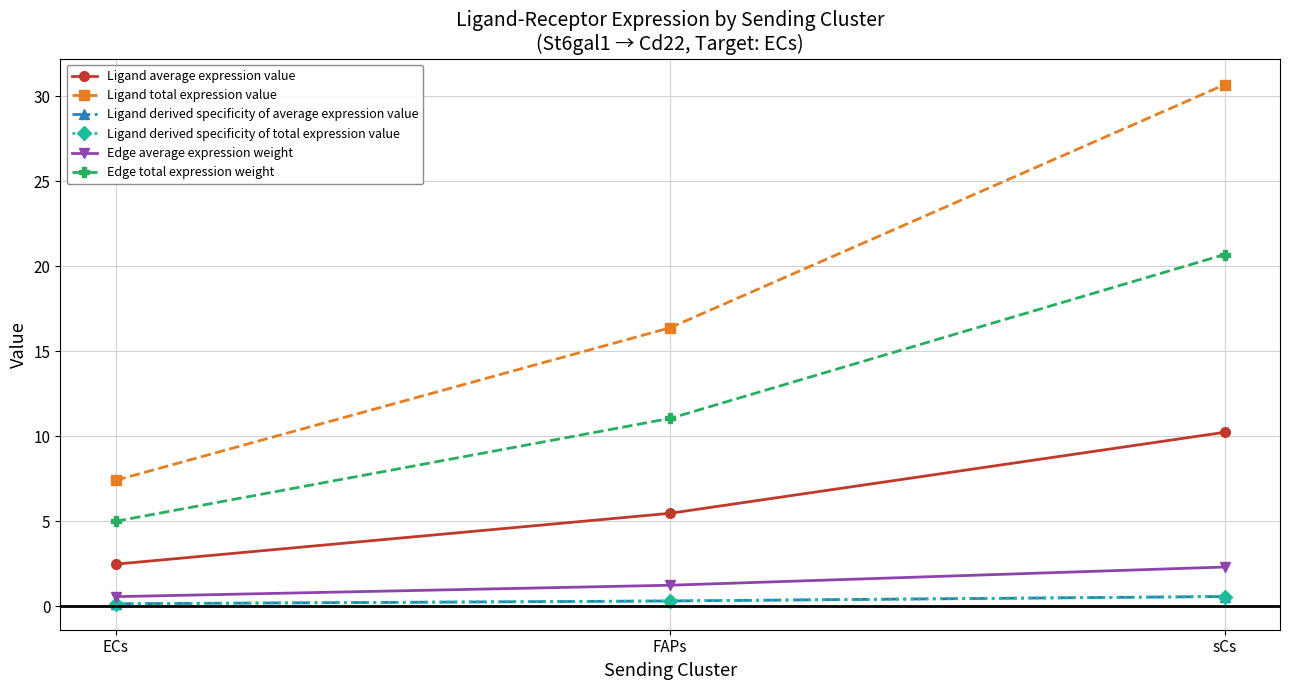

Reading left to right, transcribe all the data shown in this chart.

Ligand average expression value: ECs=2.5	FAPs=5.5	sCs=10.2
Ligand total expression value: ECs=7.4	FAPs=16.4	sCs=30.7
Ligand derived specificity of average expression value: ECs=0.1	FAPs=0.3	sCs=0.6
Ligand derived specificity of total expression value: ECs=0.1	FAPs=0.3	sCs=0.6
Edge average expression weight: ECs=0.6	FAPs=1.2	sCs=2.3
Edge total expression weight: ECs=5.0	FAPs=11.0	sCs=20.7